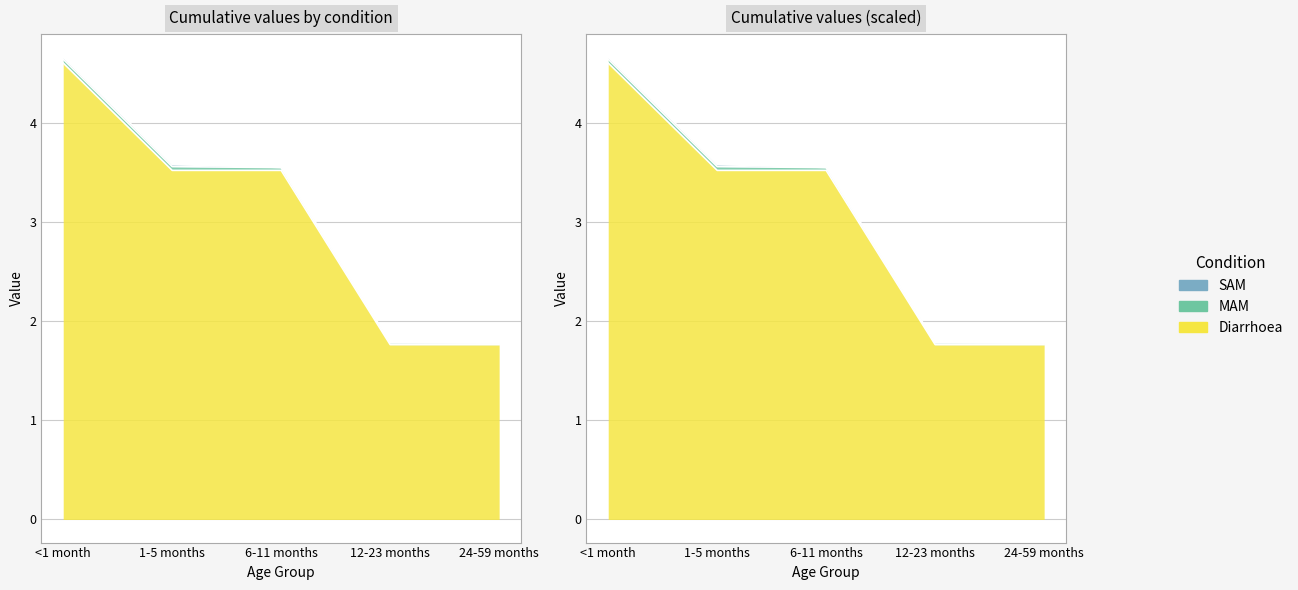

The MAM series shows 0.1 at 1-5 months. True or false?

False